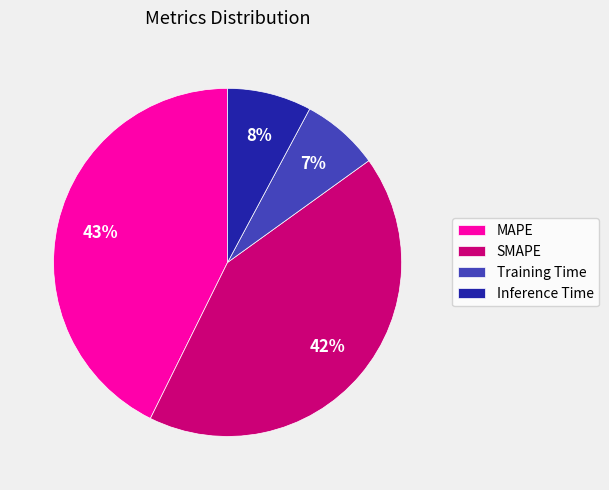

To the nearest percent, what is the combined percentage of Inference Time and SMAPE?

50%